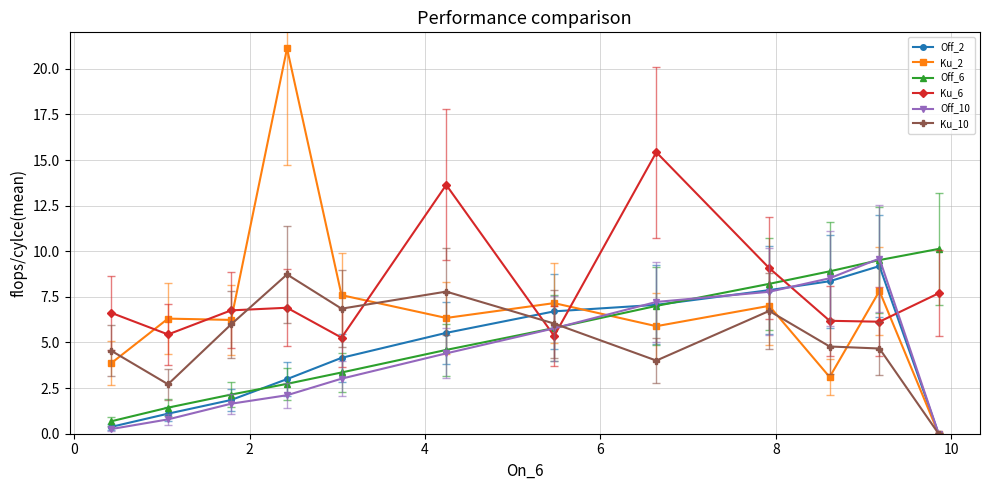

Which series has the largest total across all categories?

Ku_6